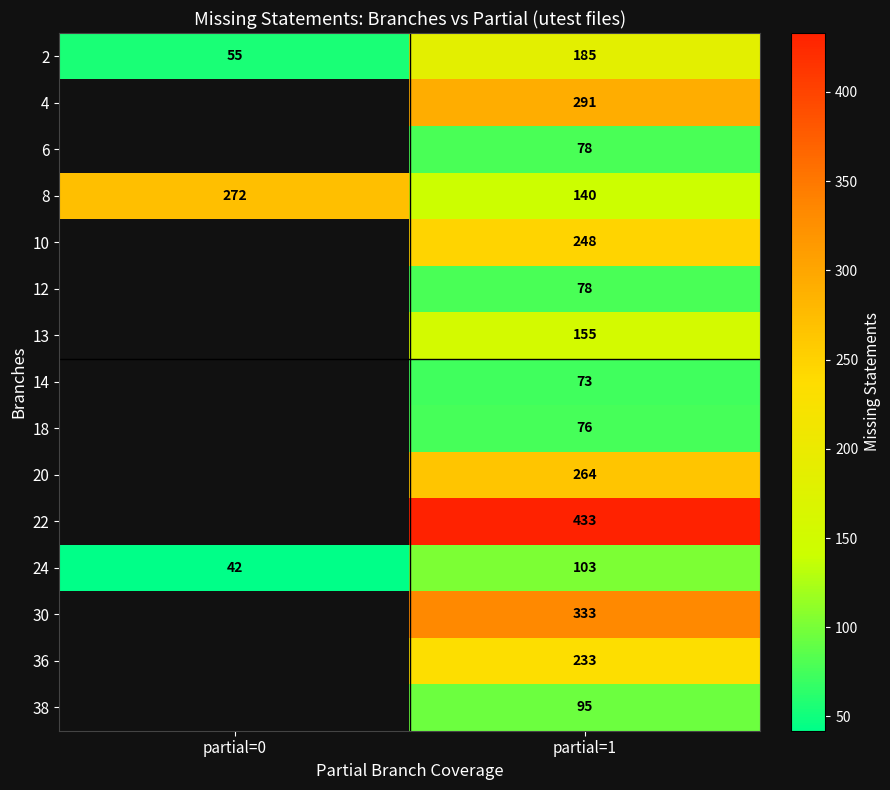

How many series are shown in this chart?

15